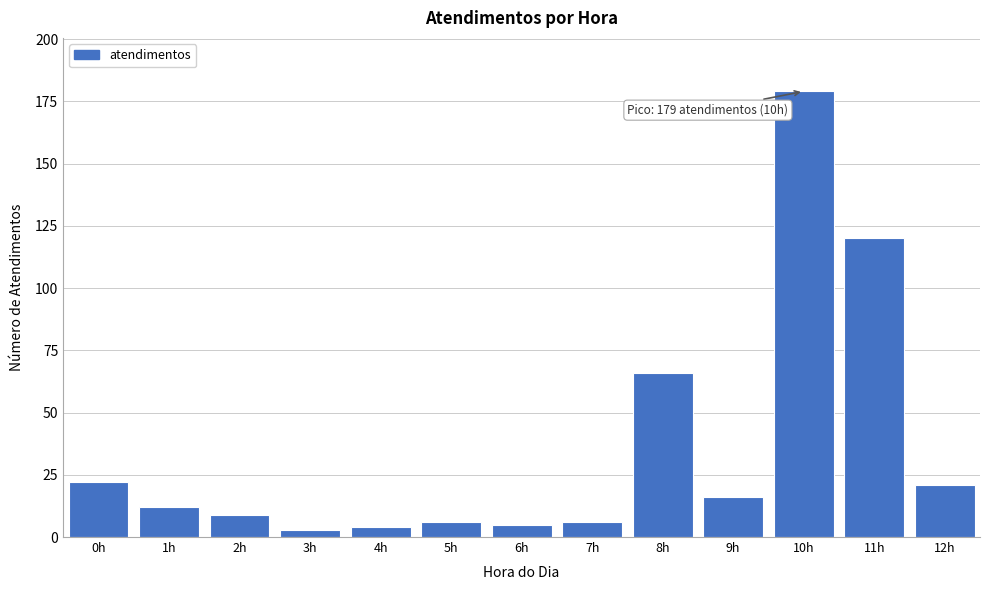

Reading left to right, extract all data points from this chart.

22	12	9	3	4	6	5	6	66	16	179	120	21